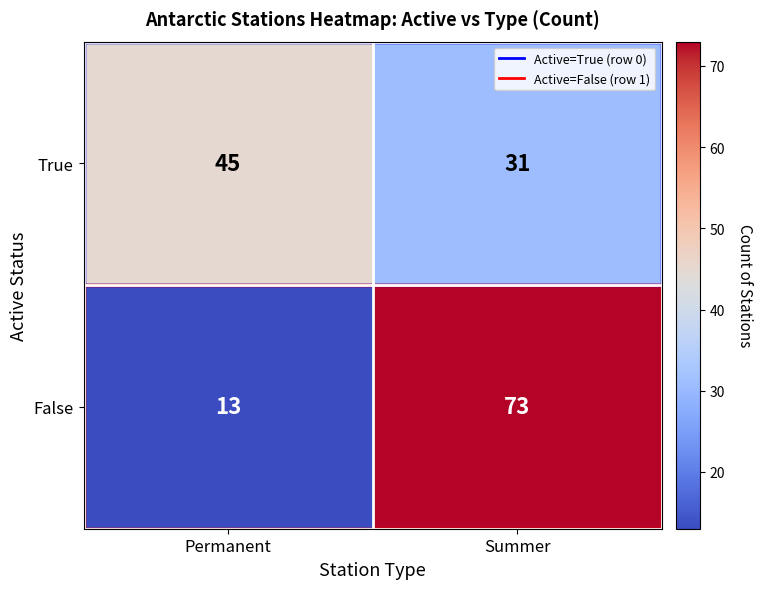

What is the total value across all series at Permanent?

58